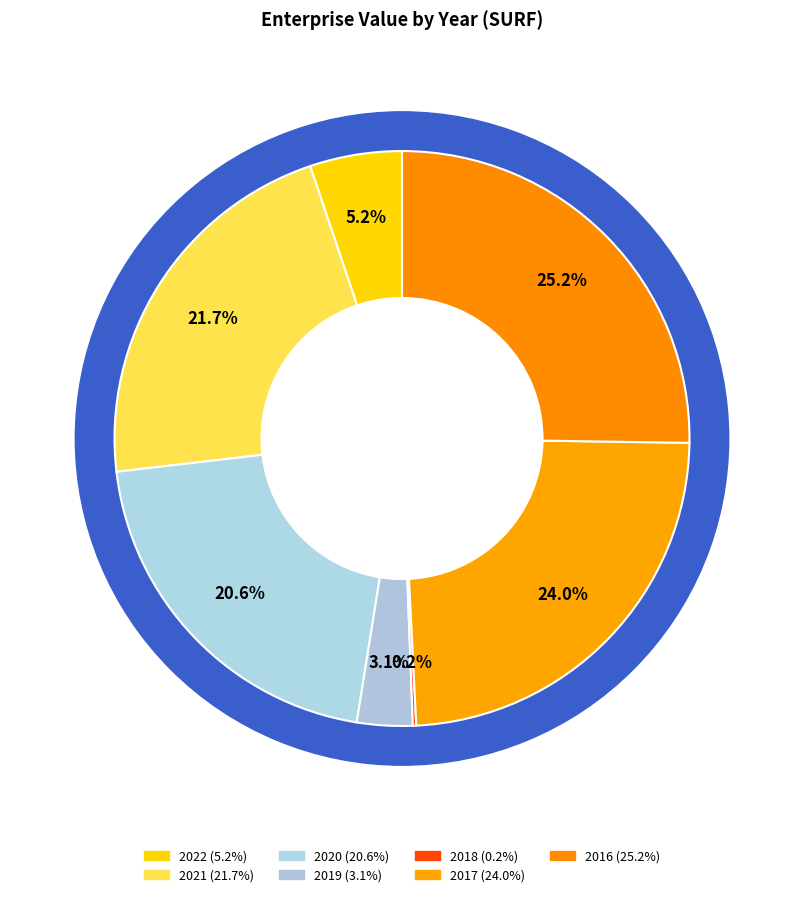

To the nearest percent, what portion does 2020 represent?

21%